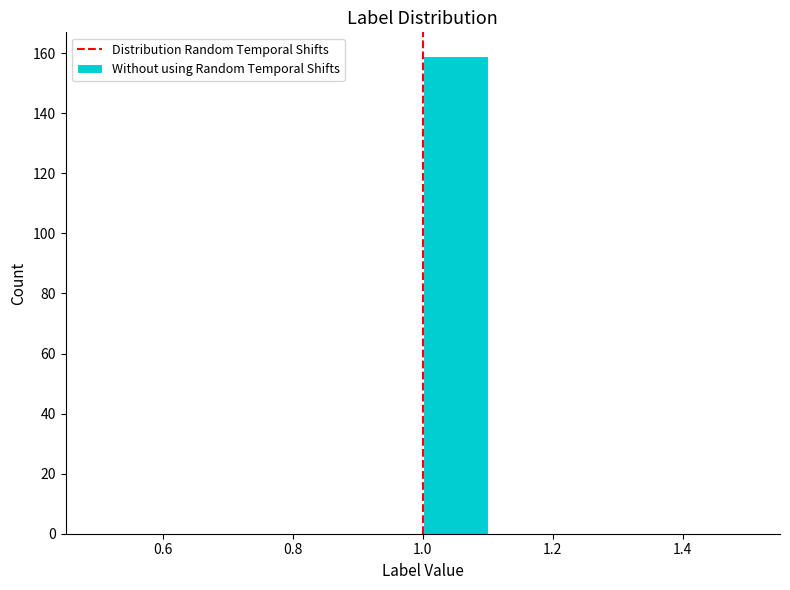

What is the height of the bar covering 1.0 to 1.1 on the x-axis? The values are not printed on the chart, so give them approximately, as read against the axis.

160